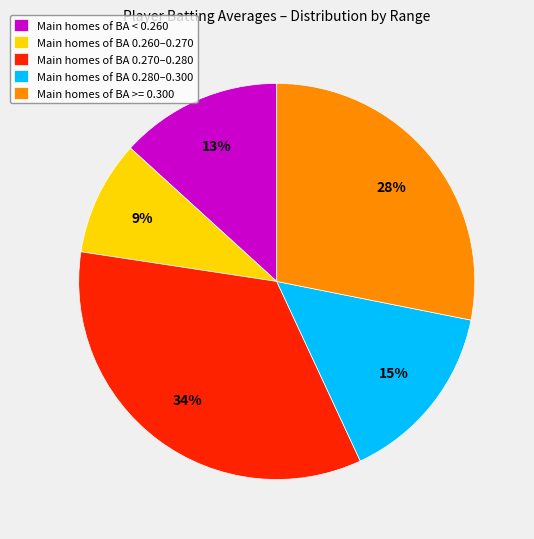

Does any single category account for the majority?

No